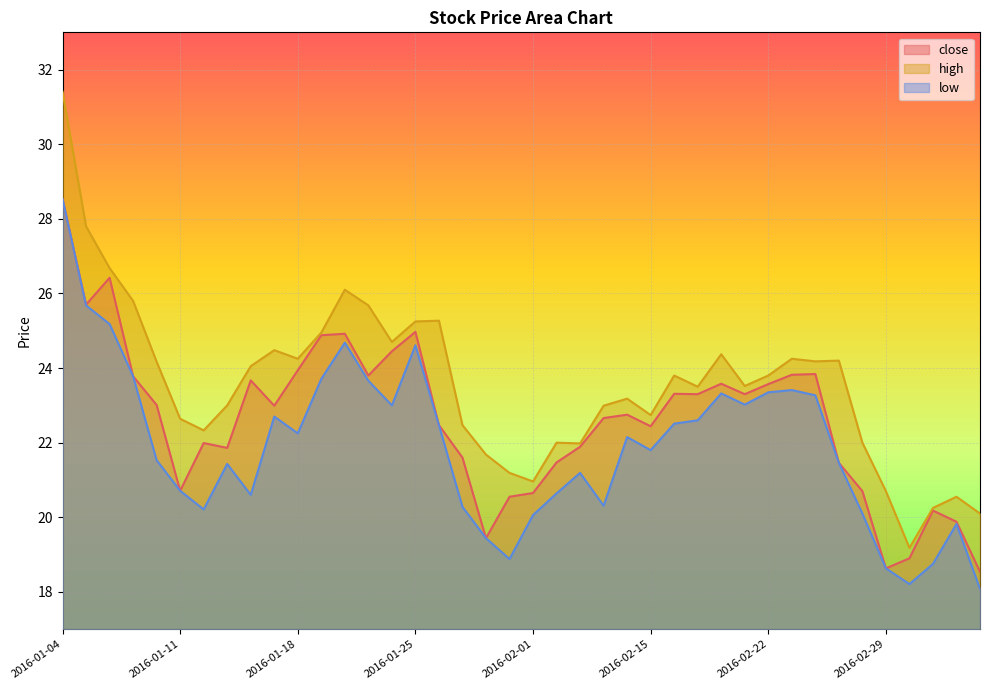

Is the value of high at 2016-02-19 greater than the value of close at 2016-01-06?

No